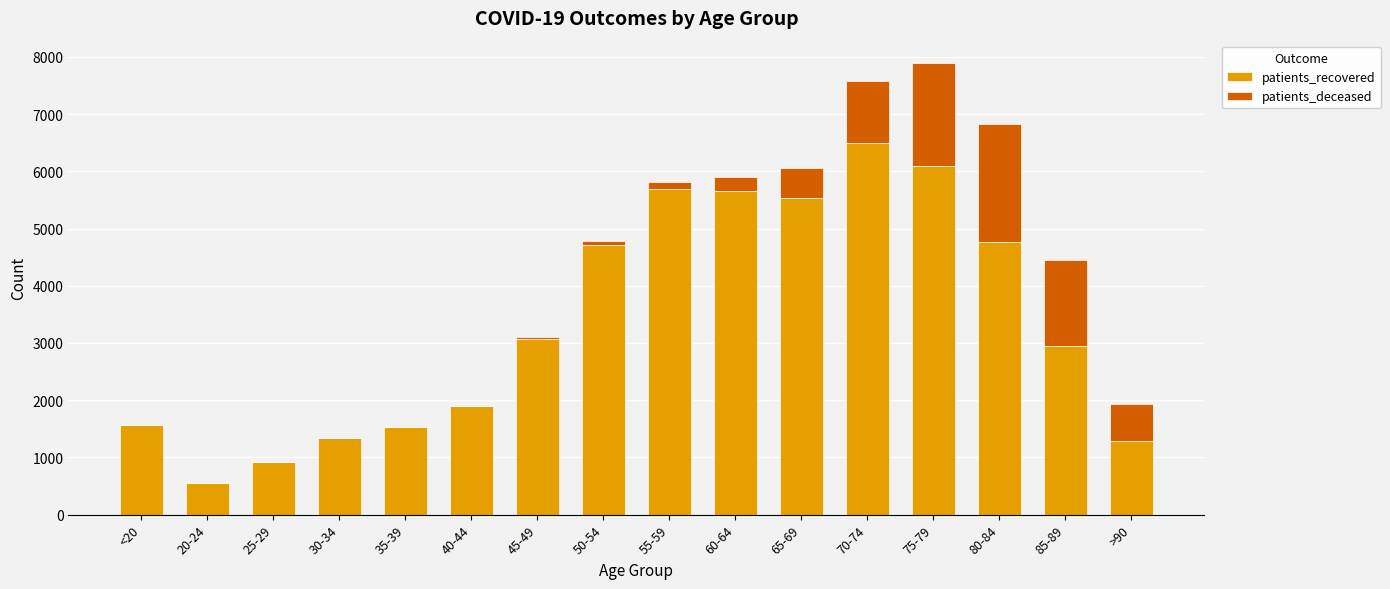

At which category is the sum across all series the highest?

75-79